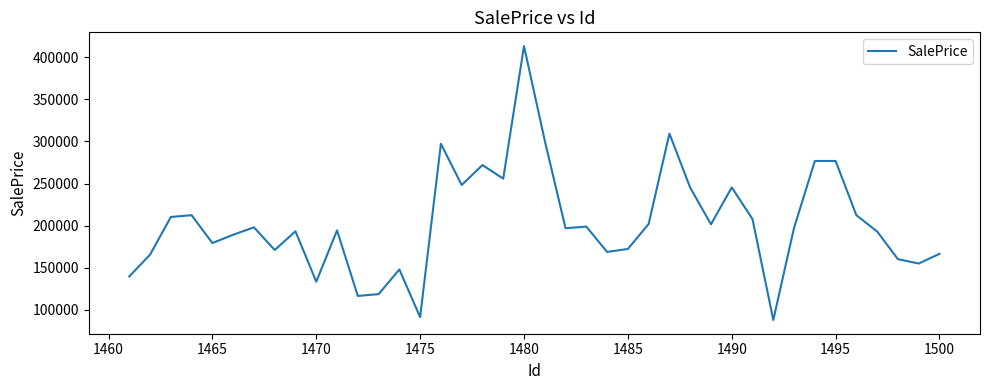

What is the smallest value displayed?

87632.6